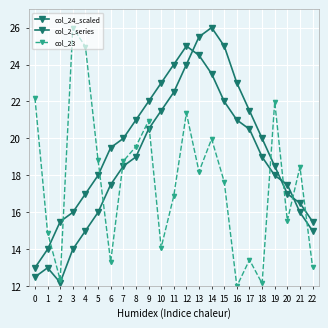

Which category has the lowest value in the col_2_series series?

2